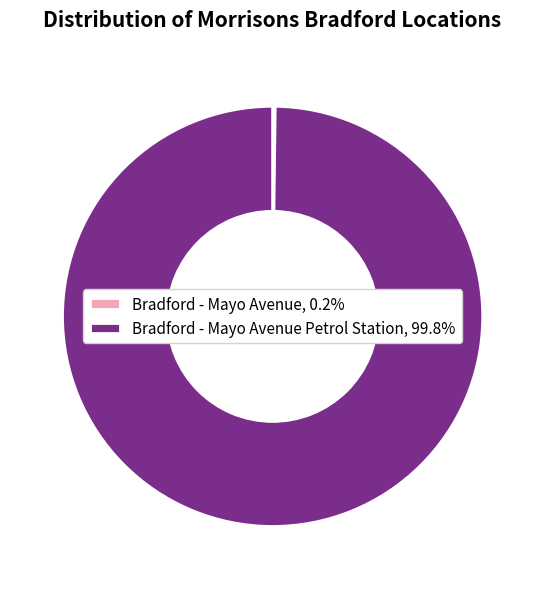

Does Bradford - Mayo Avenue Petrol Station, 99.8% account for over 50% of the chart?

Yes